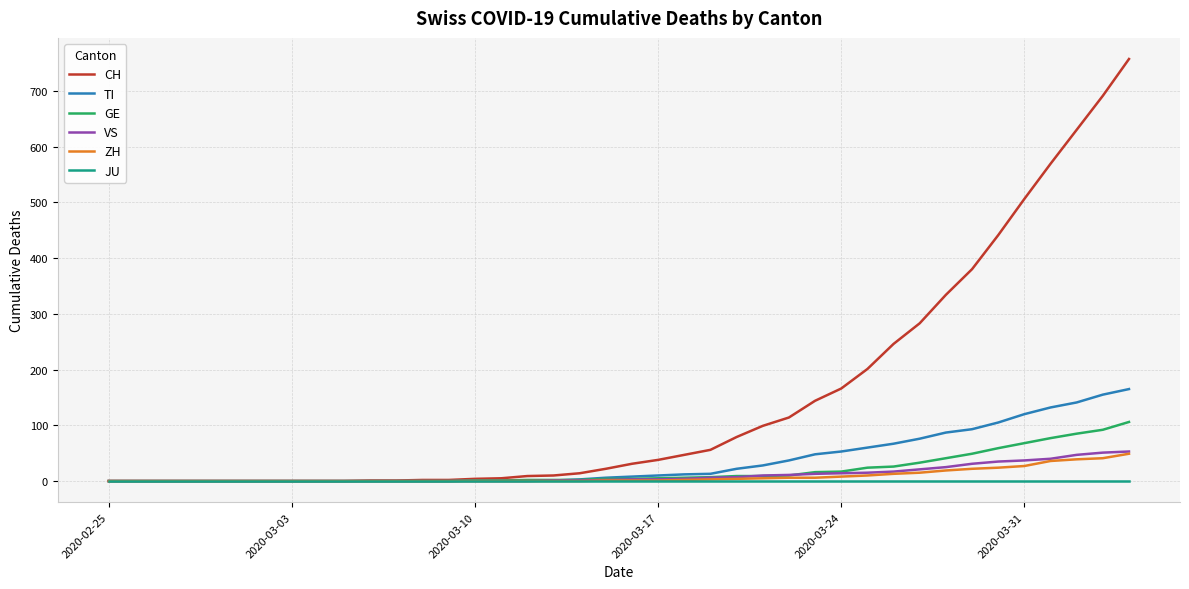

What is the sum of all ZH values?

332